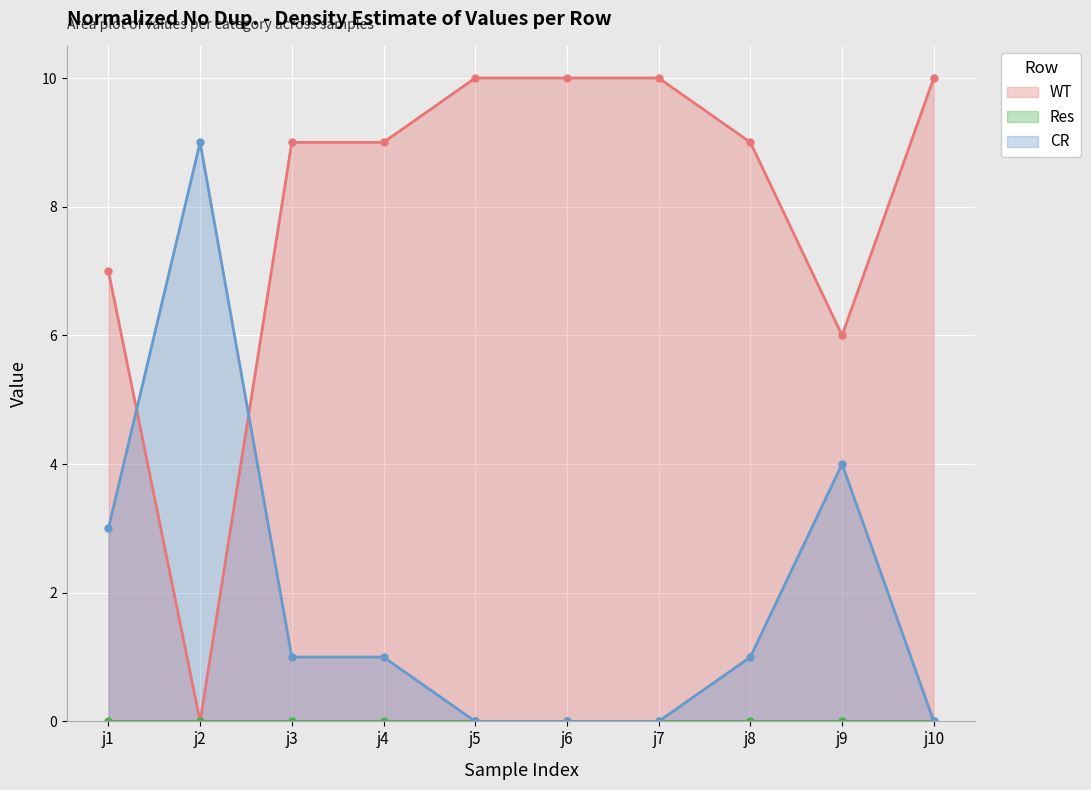

The value of CR at j10 is 0. True or false?

True